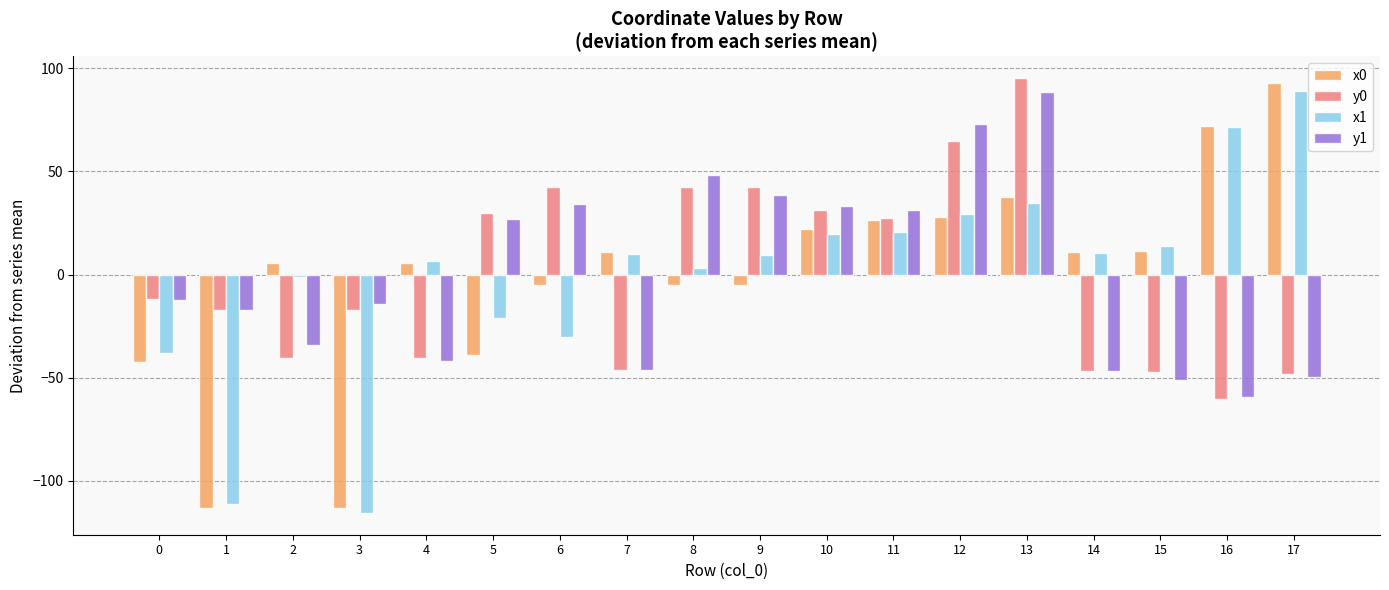

True or false: y0 has a value of 67.1 at 6.

False